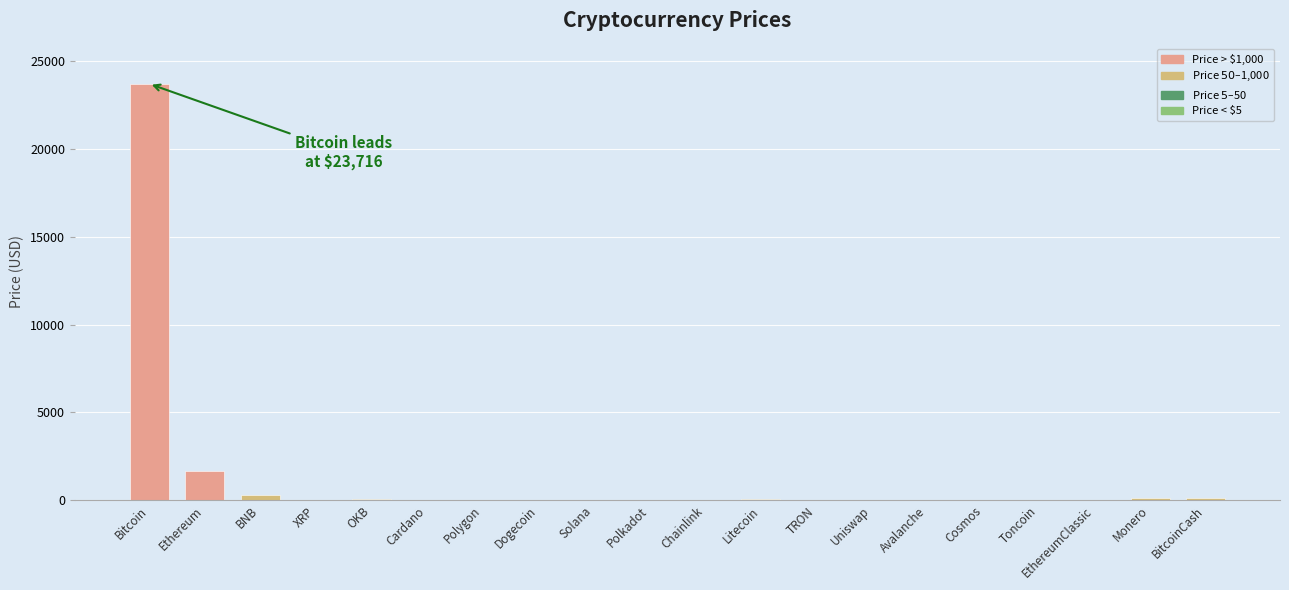

Where is the data nearest to the value 11858?

Ethereum